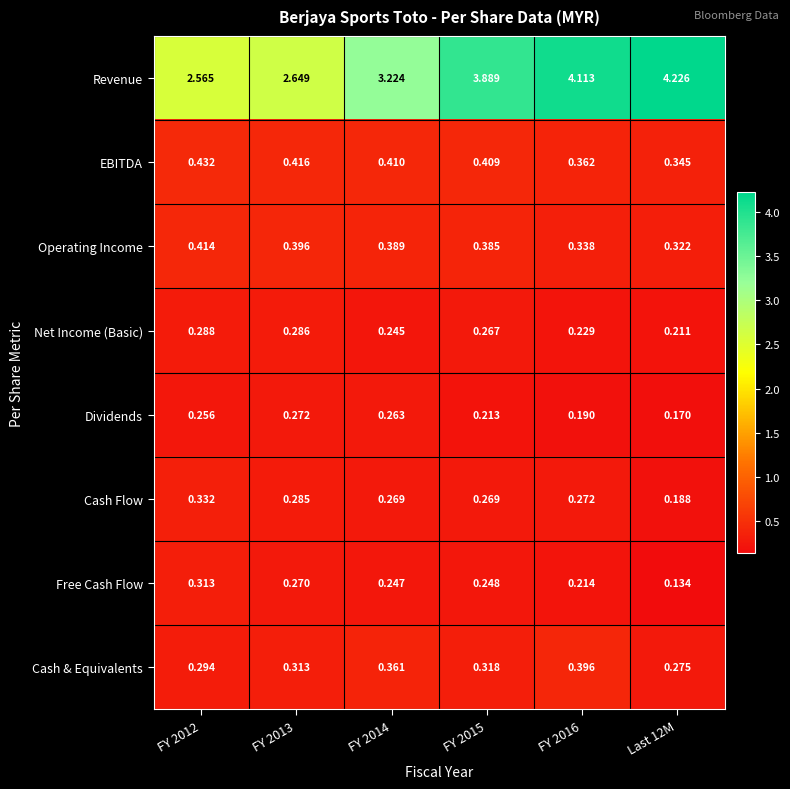

Between FY 2013 and FY 2016, which series saw the biggest shift?

Revenue